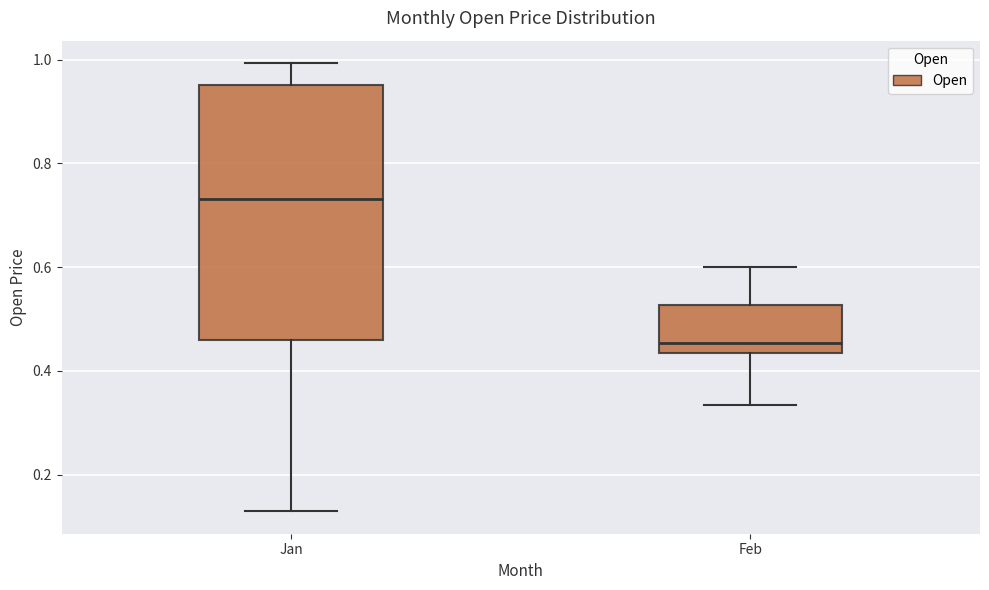

Where does the median line of the box for Feb sit on the y-axis? The values are not printed on the chart, so give them approximately, as read against the axis.

0.46